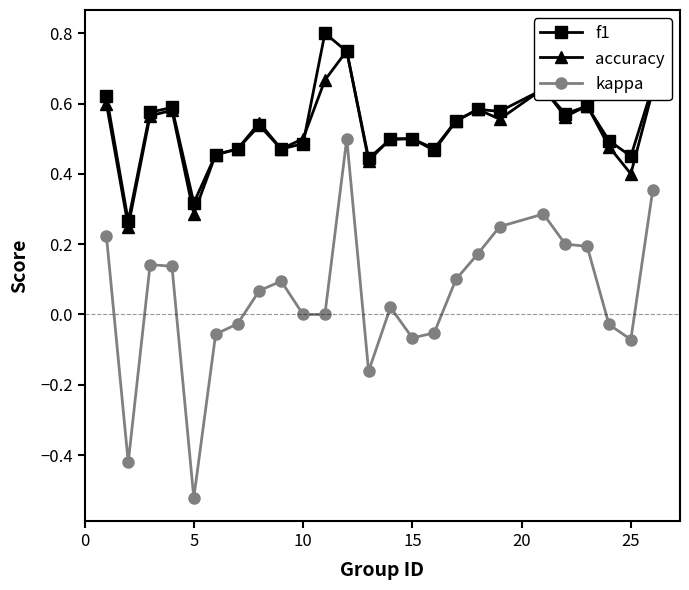

Which series has the largest range (max minus min)?

kappa